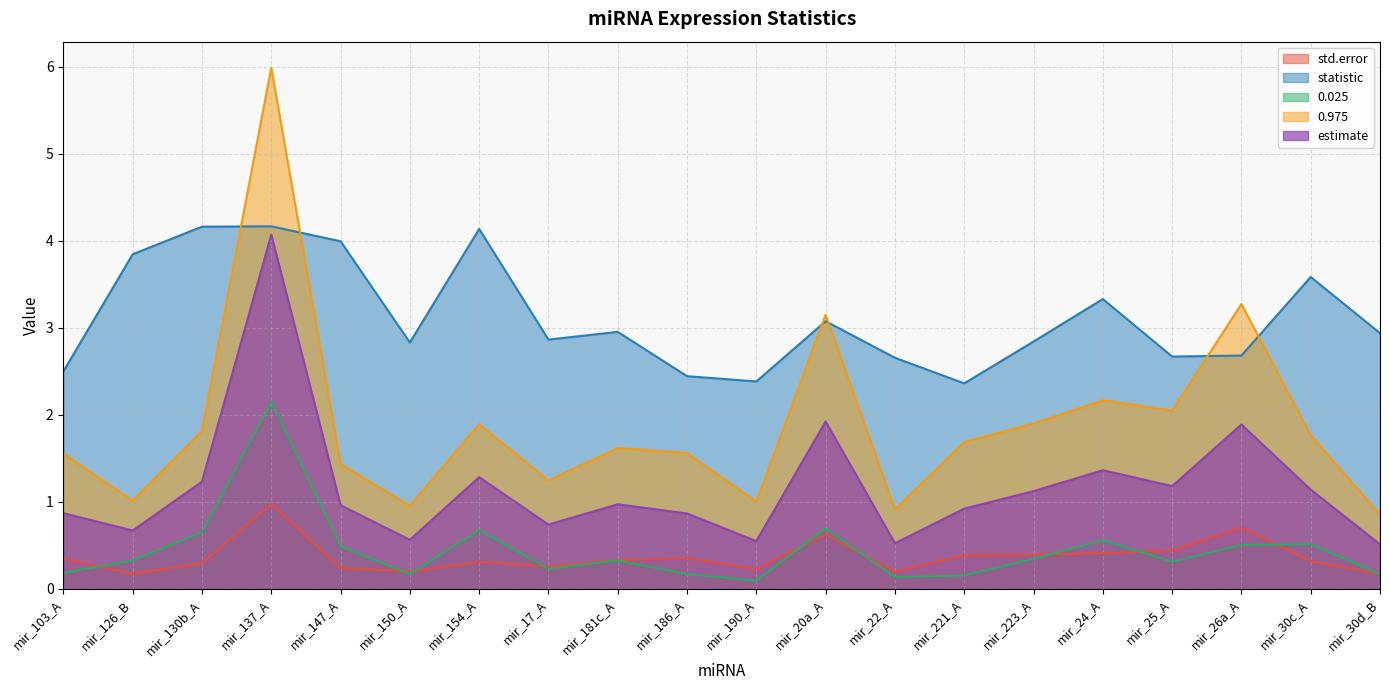

Which series has the widest spread of values?

0.975